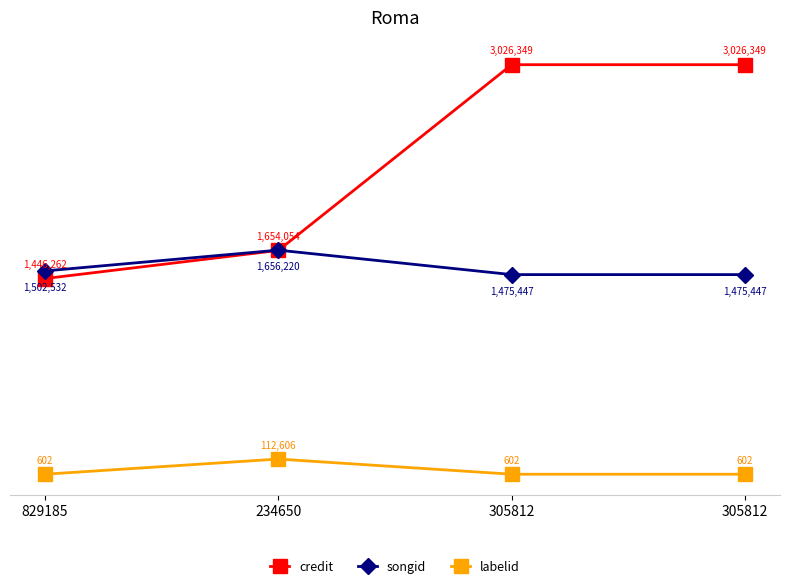

What are all the series names shown in the legend?

credit, songid, labelid